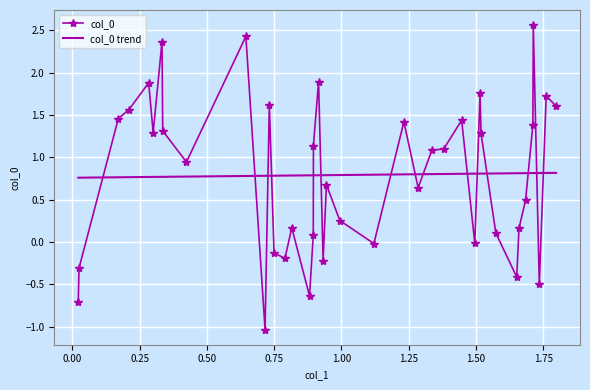

What is the maximum value shown in the chart?

2.6